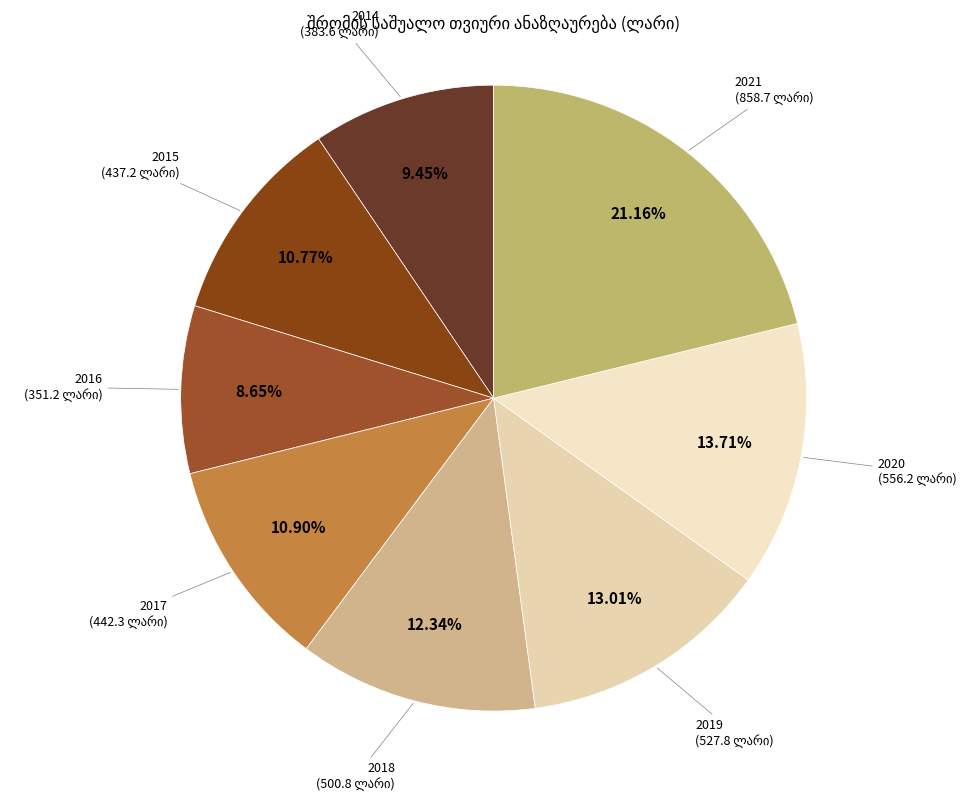

Count the number of slices in the pie.

8